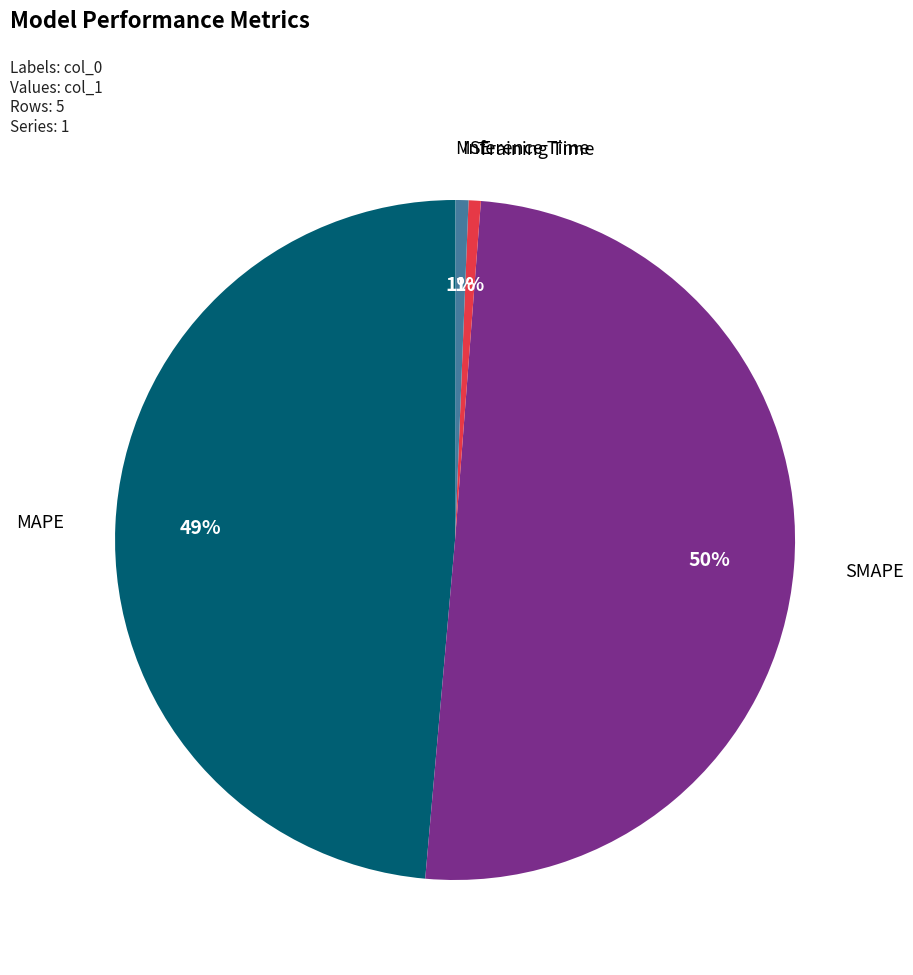

True or false: SMAPE accounts for 50% of the total.

True